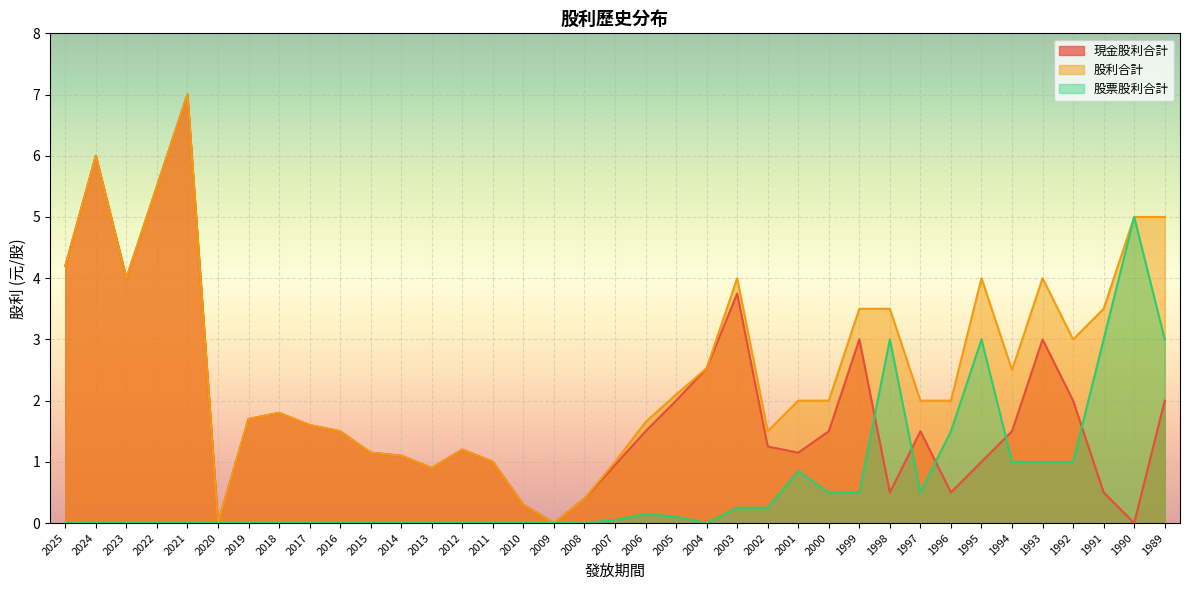

What is the difference between the maximum and second lowest values in the 現金股利合計 series?

7.0